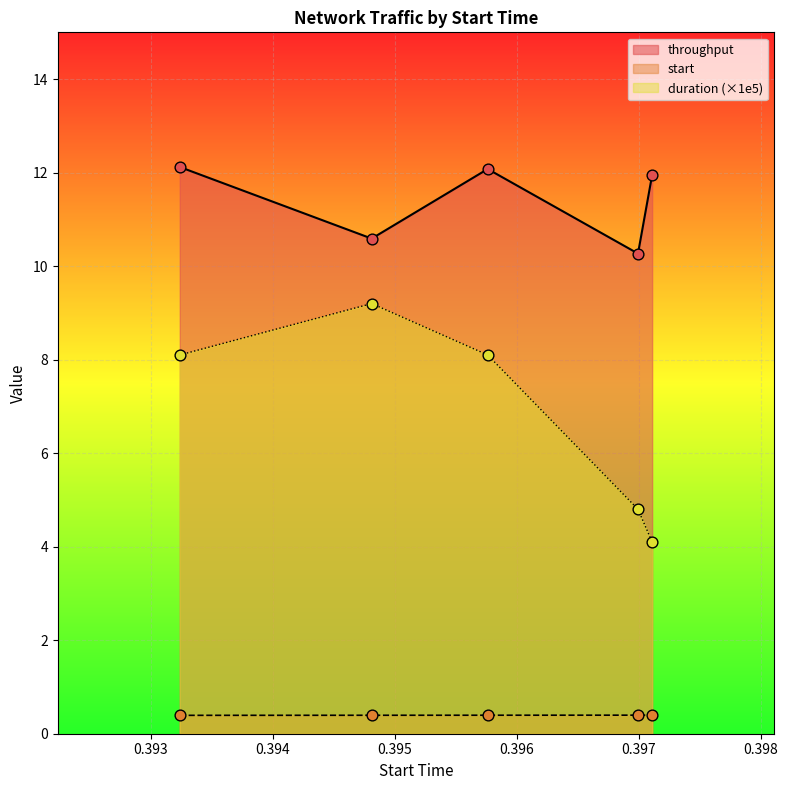

Which series reaches the minimum Y coordinate?

start